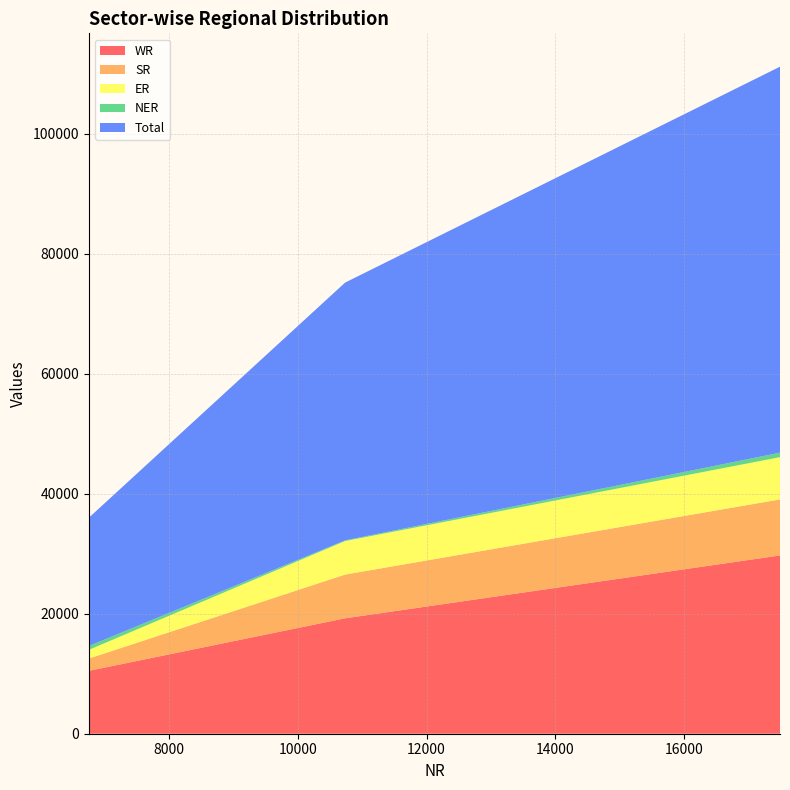

Reading left to right, transcribe all the data shown in this chart.

WR: 10481	19242	29723
SR: 2050	7294	9344
ER: 1450	5594	7044
NER: 642	110	751
Total: 21377	42975	64352